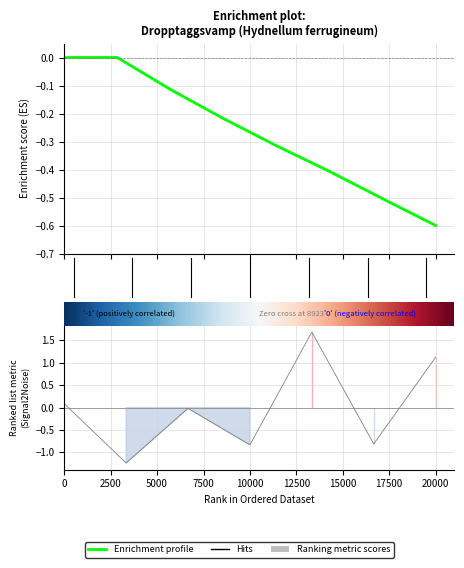

Does the chart have visible grid lines?

Yes